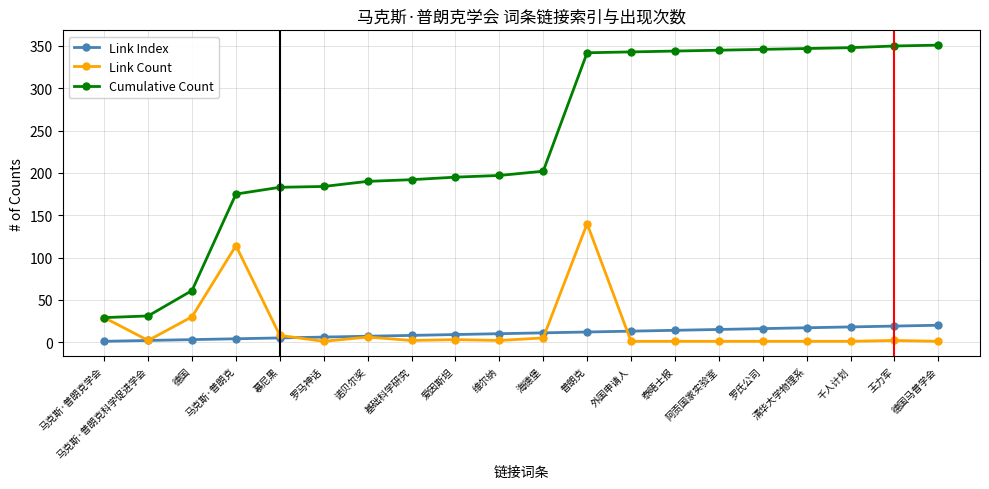

List the series in order of their peak value, lowest first.

Link Index, Link Count, Cumulative Count